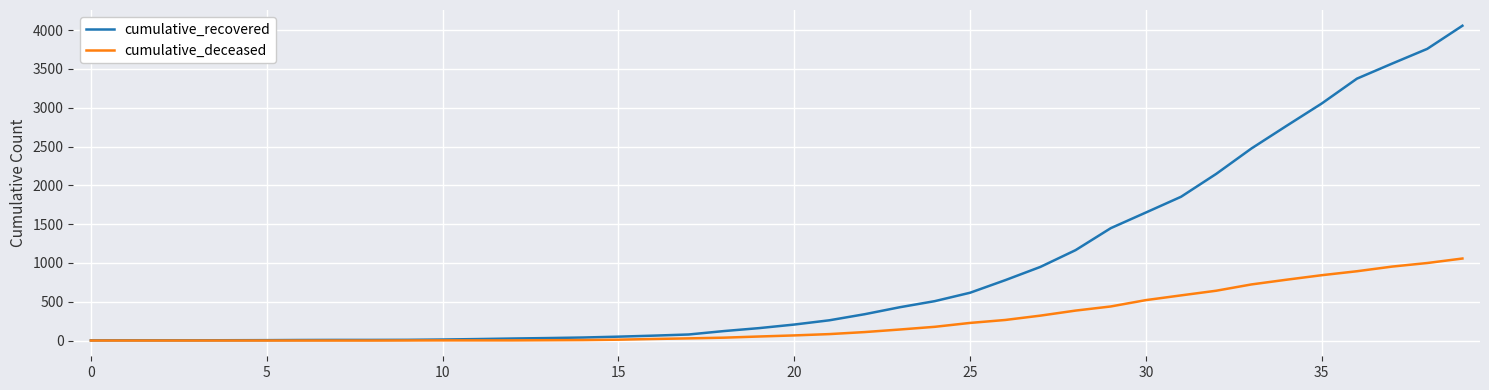

Which series has the largest total across all categories?

cumulative_recovered